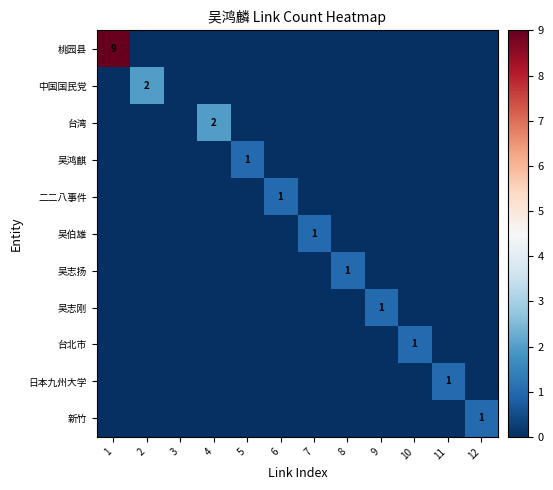

What is the spread (max minus min) of values at 12?

1